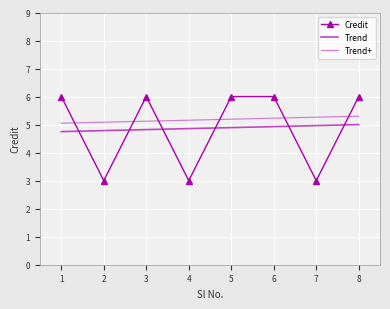

How many values are between 3 and 6?

8